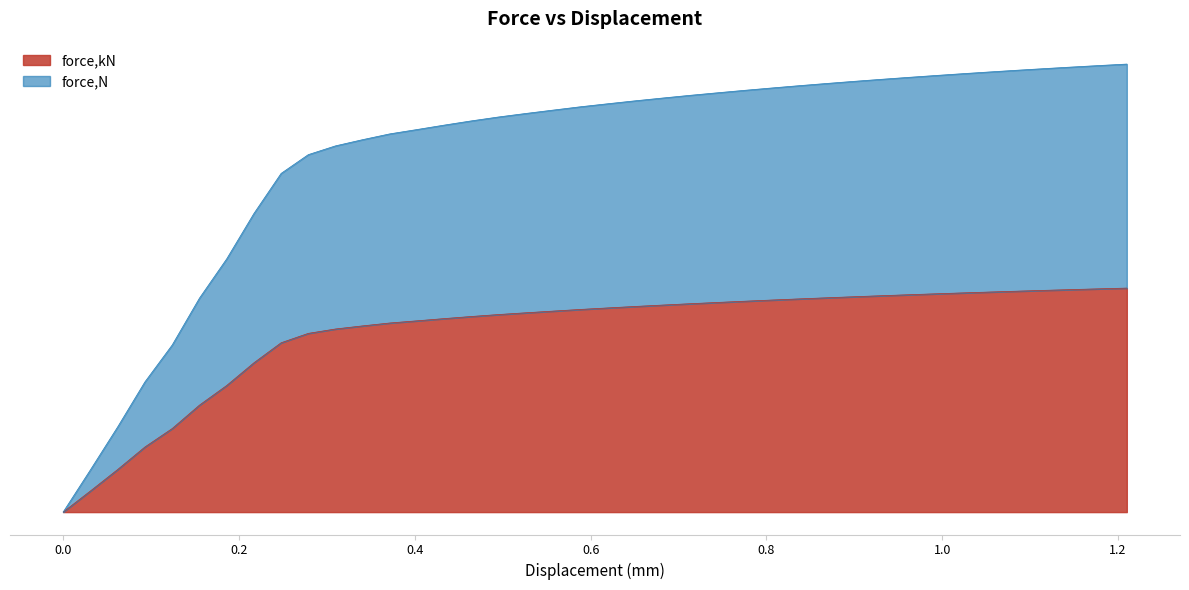

Where does the force,N series first go above 21?

0.557174